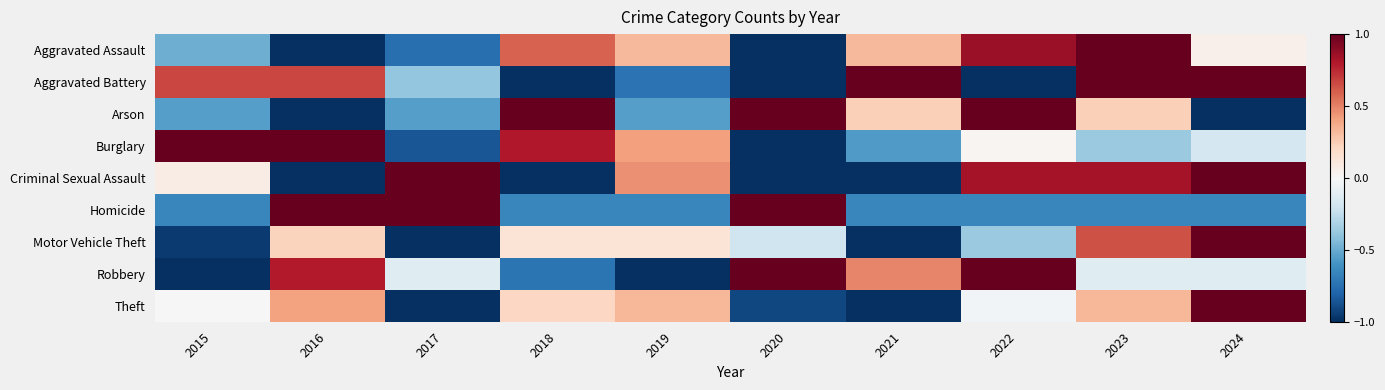

Which series has the largest range (max minus min)?

Aggravated Assault